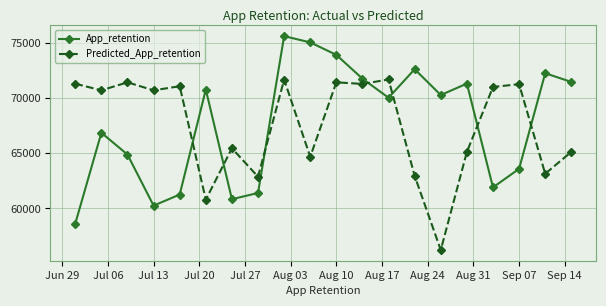

What is the average value of the Predicted_App_retention series?

67483.2